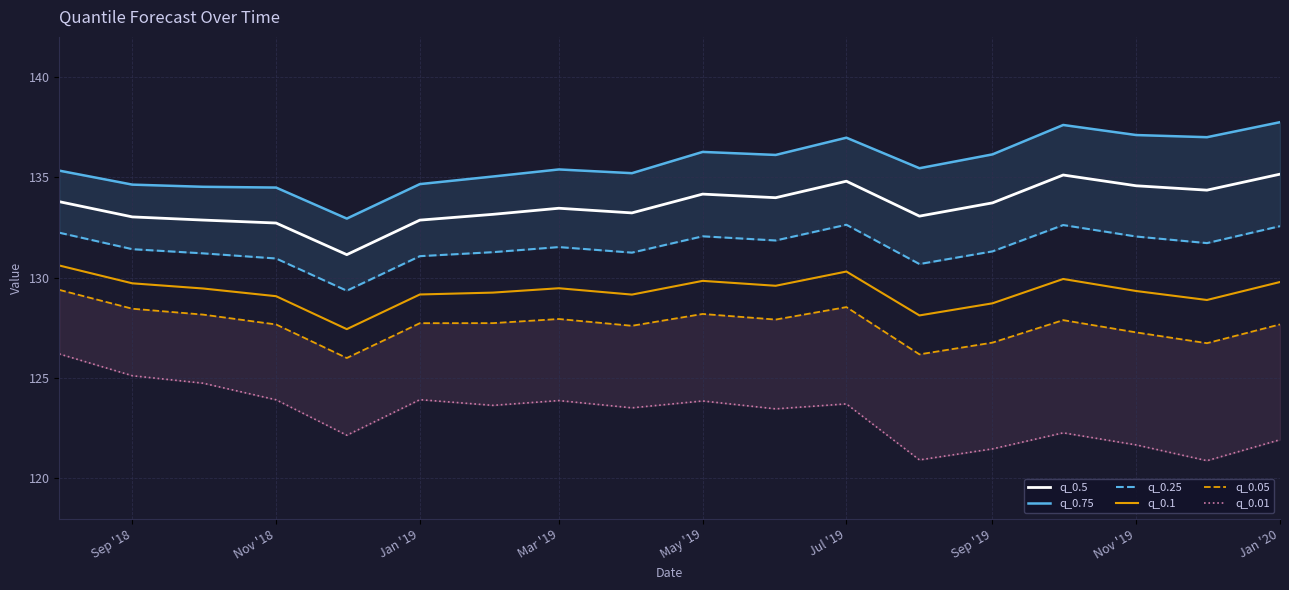

True or false: q_0.5 and q_0.1 intersect in this chart.

False